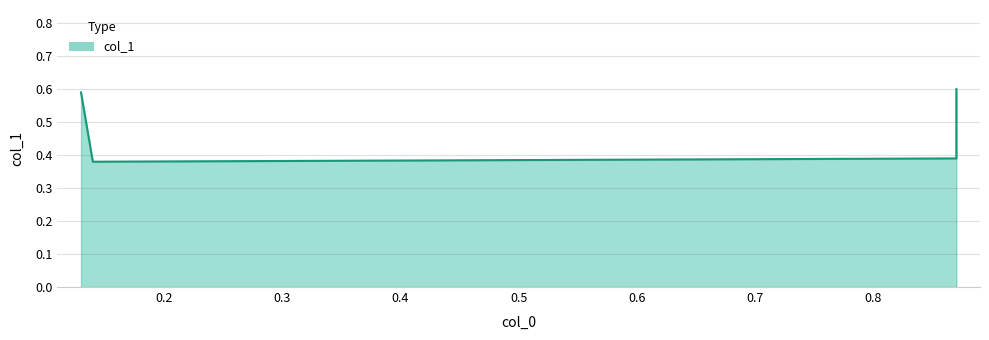

What is the average value?

0.5